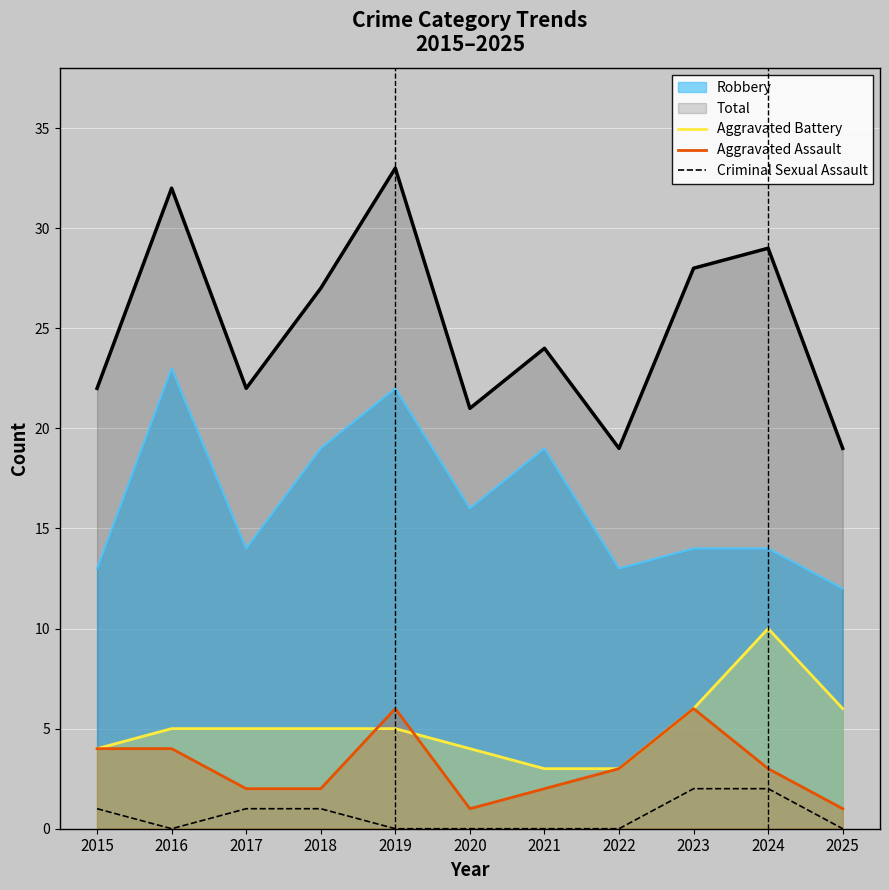

How many distinct data groups are displayed?

5